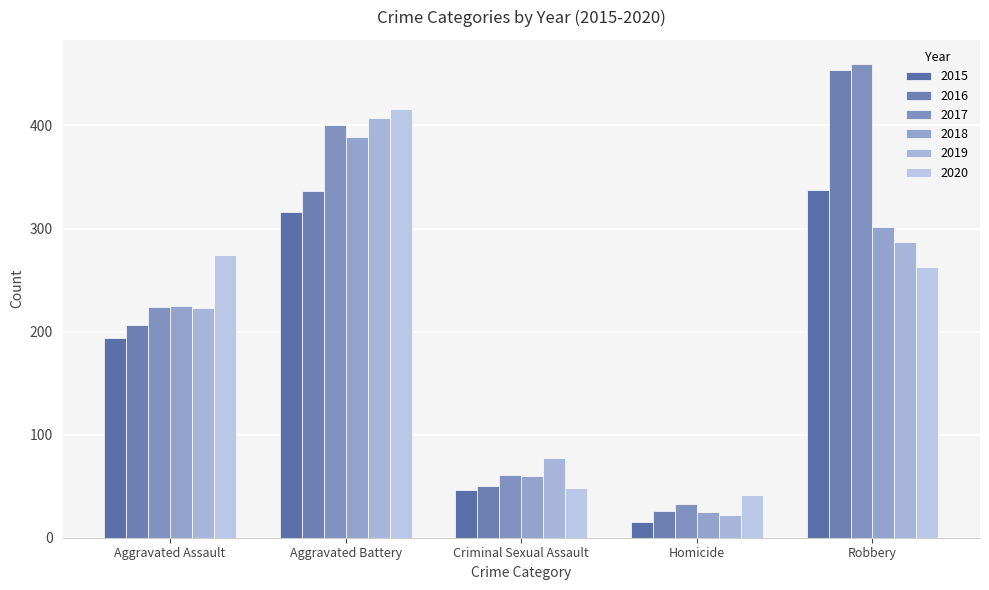

Where is 2018 nearest to the value 207?

Aggravated Assault